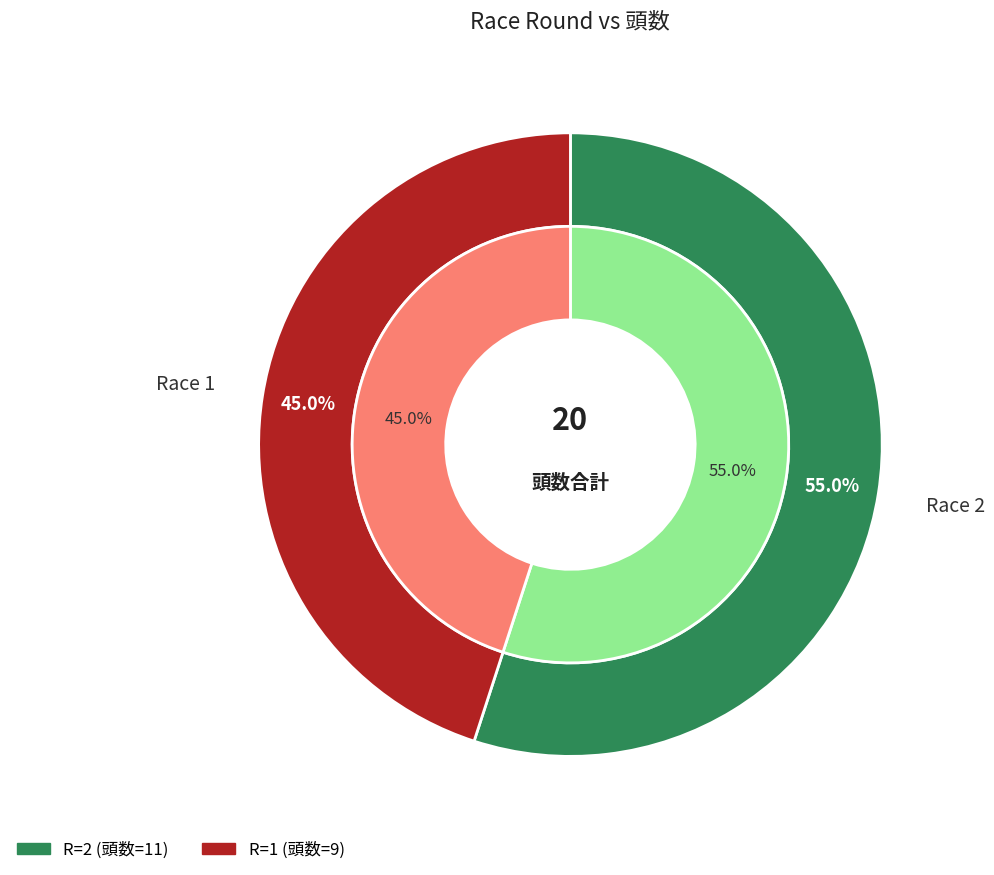

What is the largest slice in the pie chart?

2